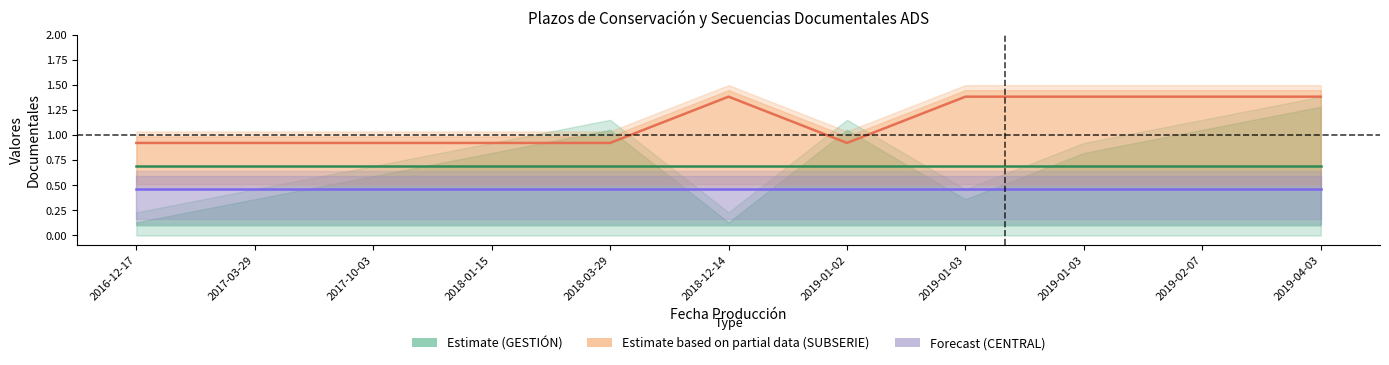

List the series in order of their overall mean, highest first.

Estimate based on partial data (SUBSERIE), Estimate (GESTIÓN), Forecast (CENTRAL)